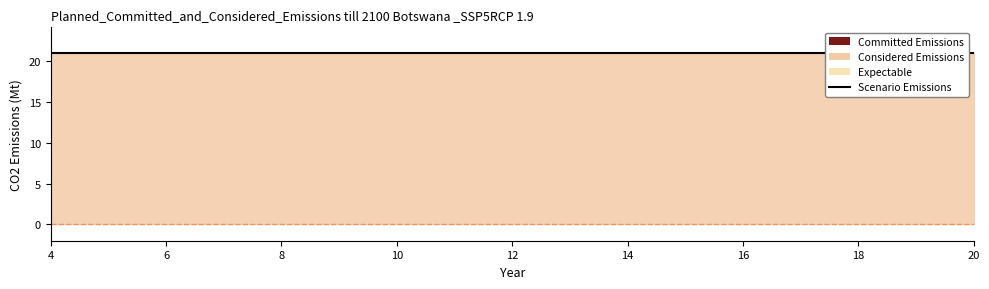

What is the greatest value displayed?

21